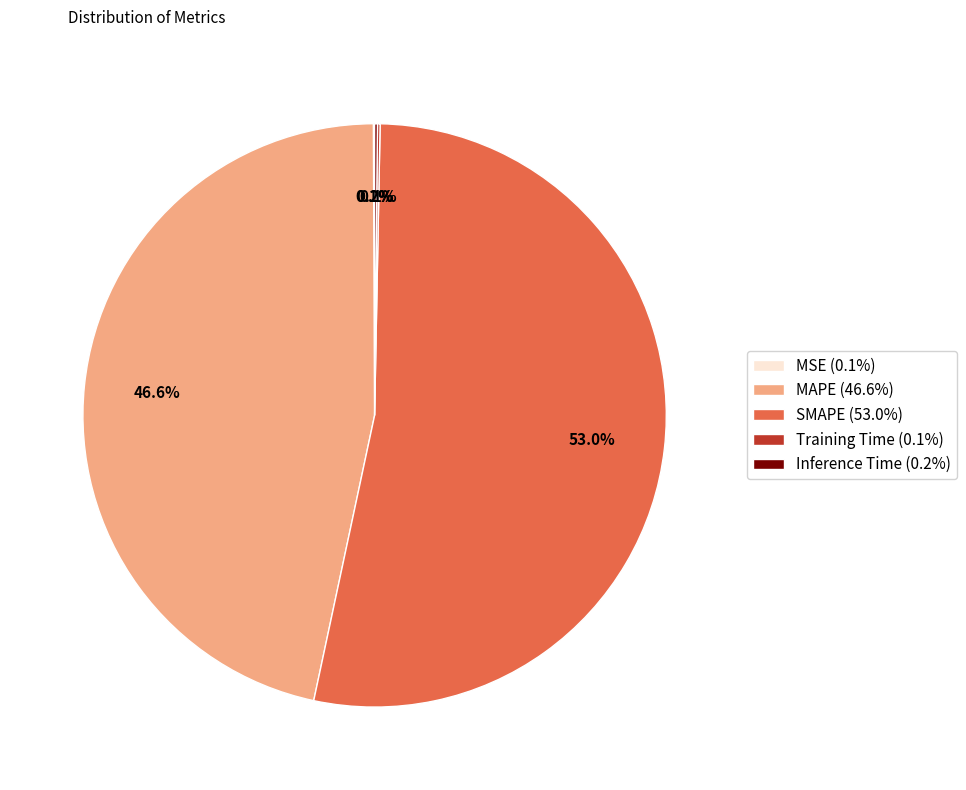

What percentage is NOT represented by SMAPE (53.0%)?

47.0%